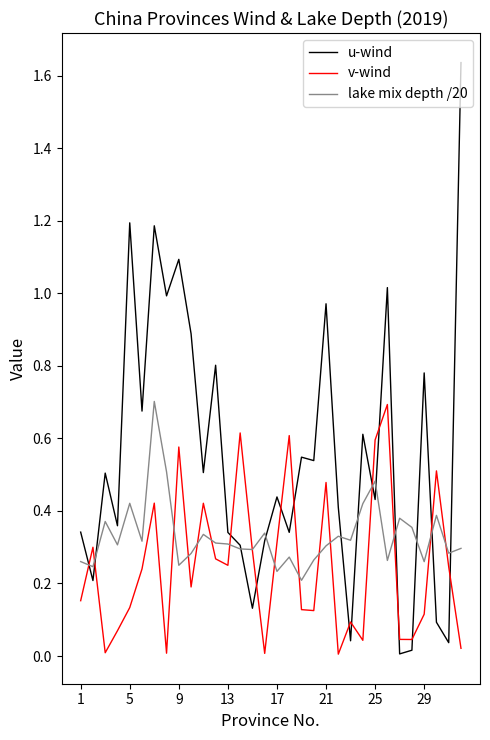

Which series has the widest spread of values?

u-wind